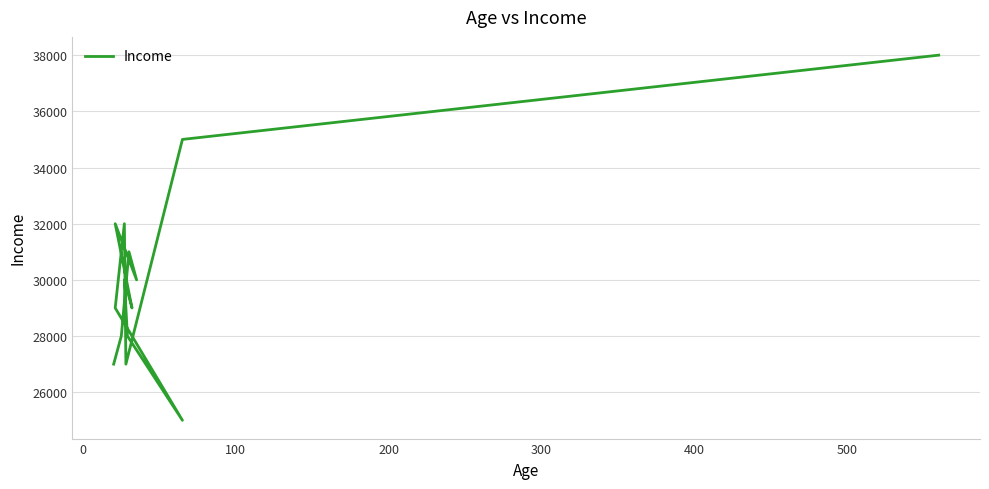

What is the greatest value displayed?

38000